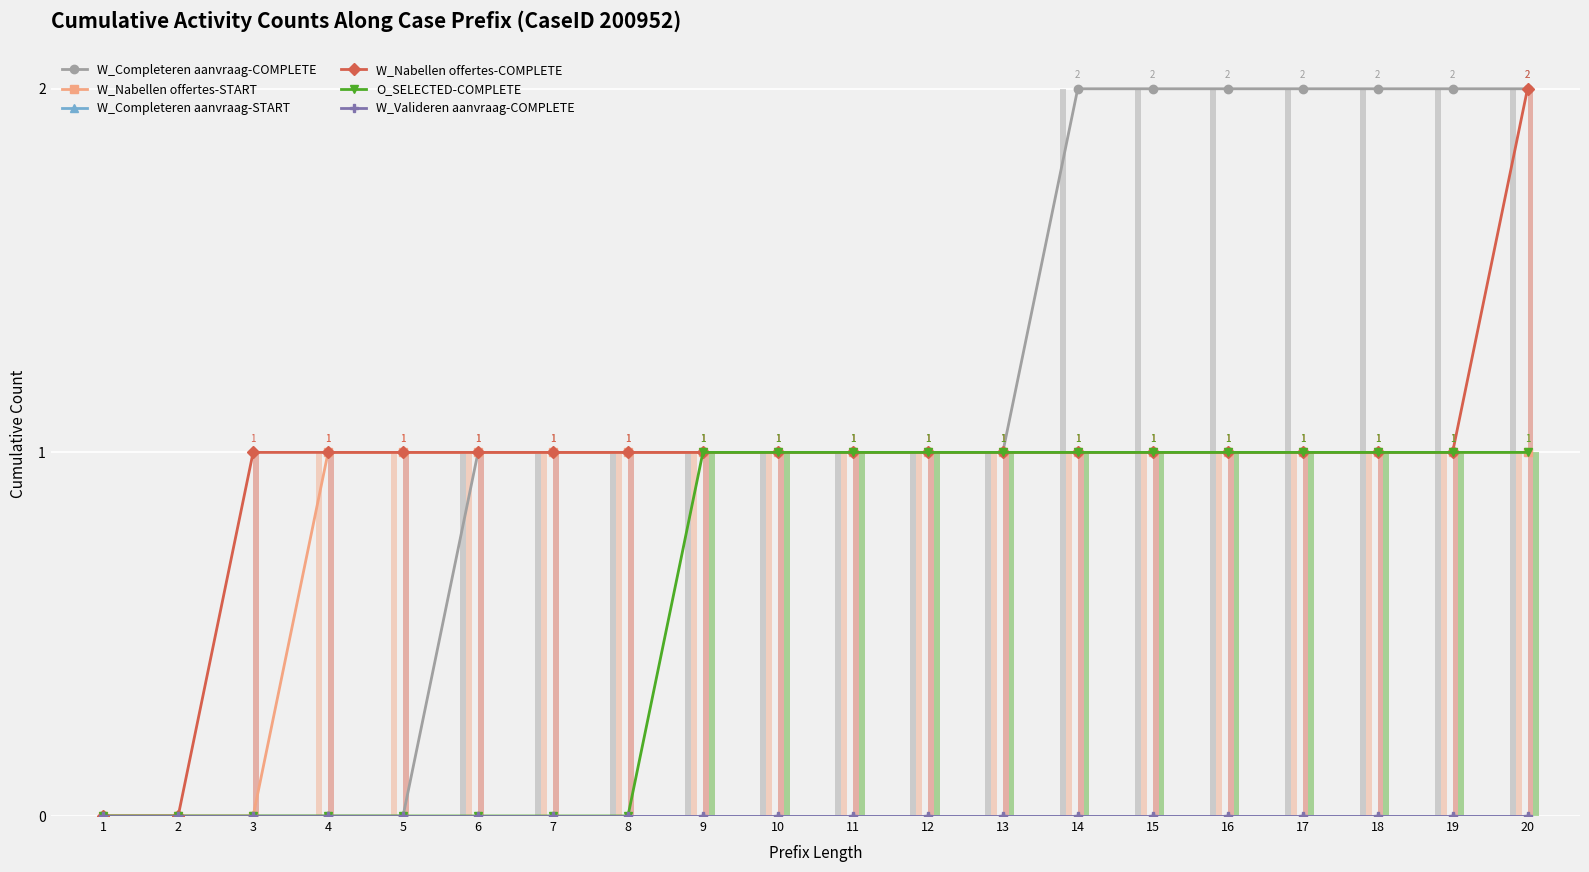

At which category is the sum across all series the highest?

20